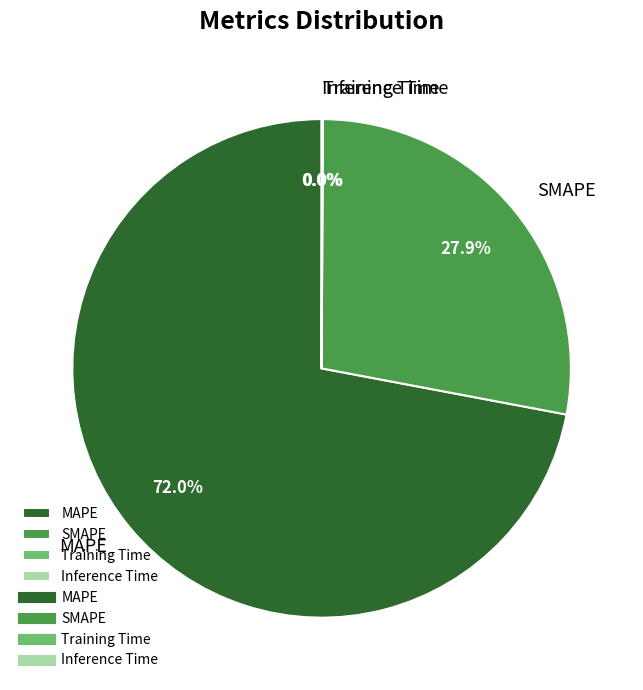

Does MAPE account for over 50% of the chart?

Yes